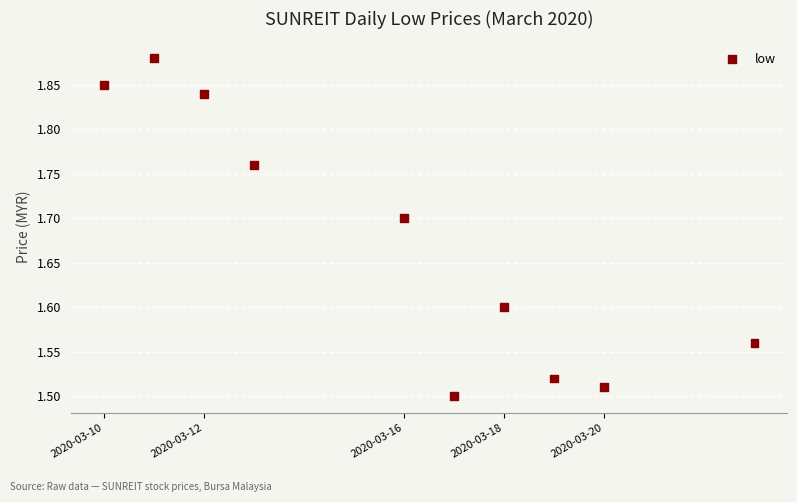

What is the range of Y values (max minus min)?

0.4